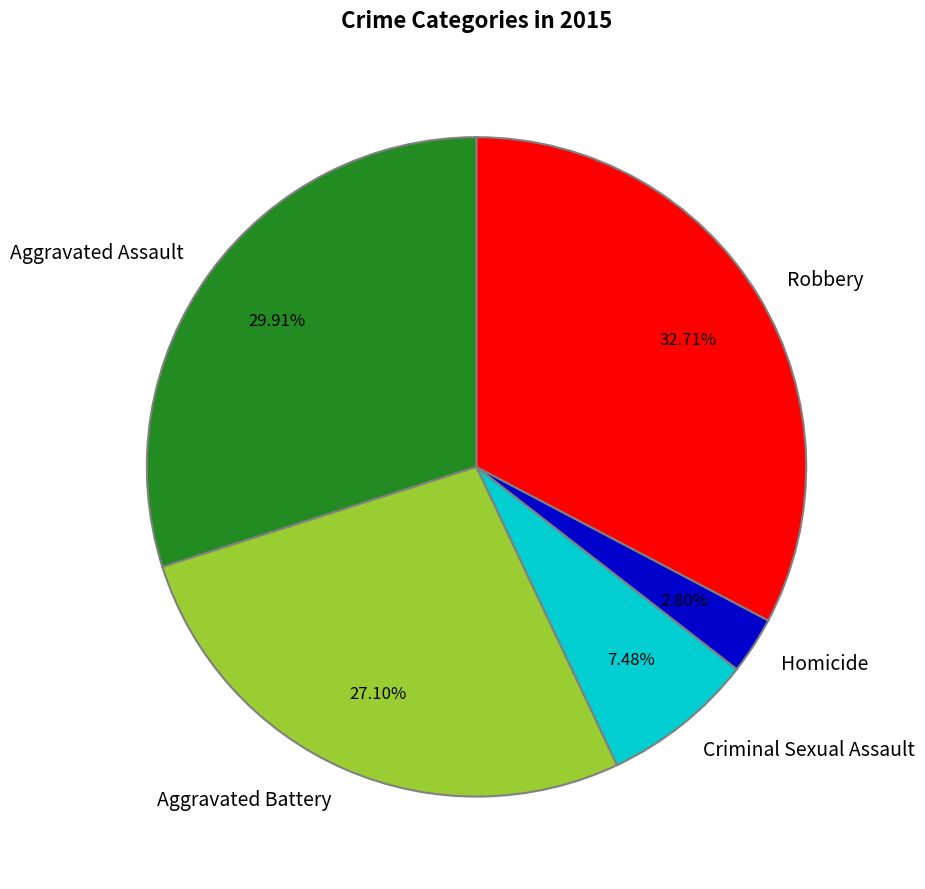

How many segments does this pie chart have?

5